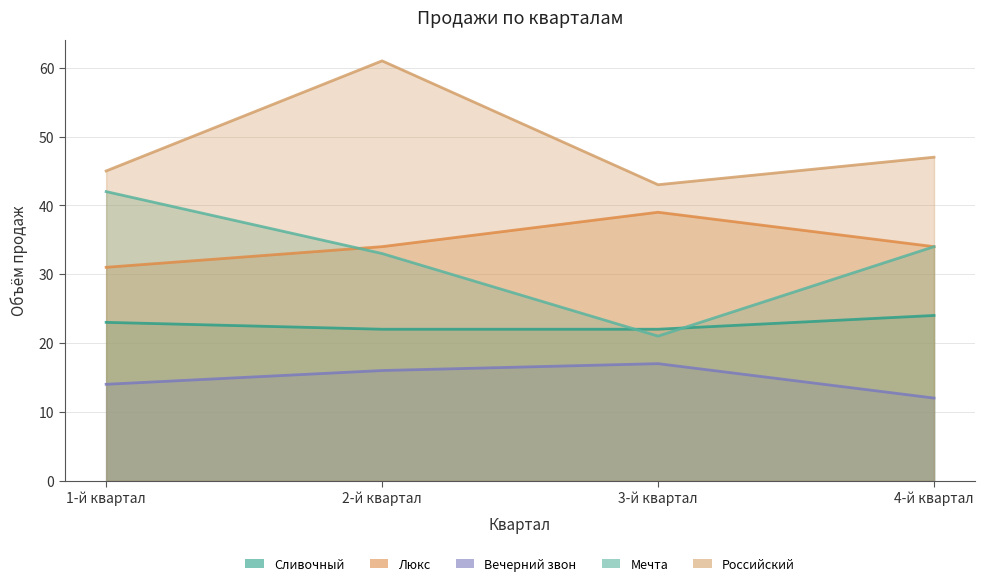

What are all the series names shown in the legend?

Сливочный, Люкс, Вечерний звон, Мечта, Российский